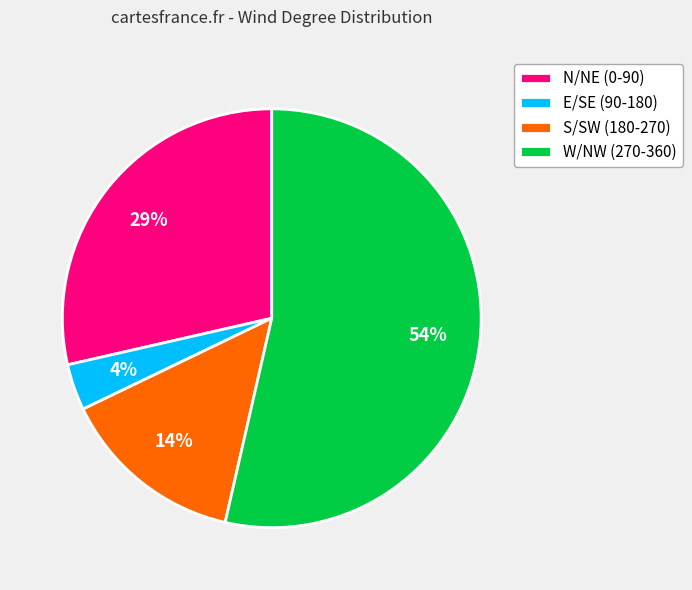

What percentage is the N/NE (0-90) slice, to the nearest percent?

29%